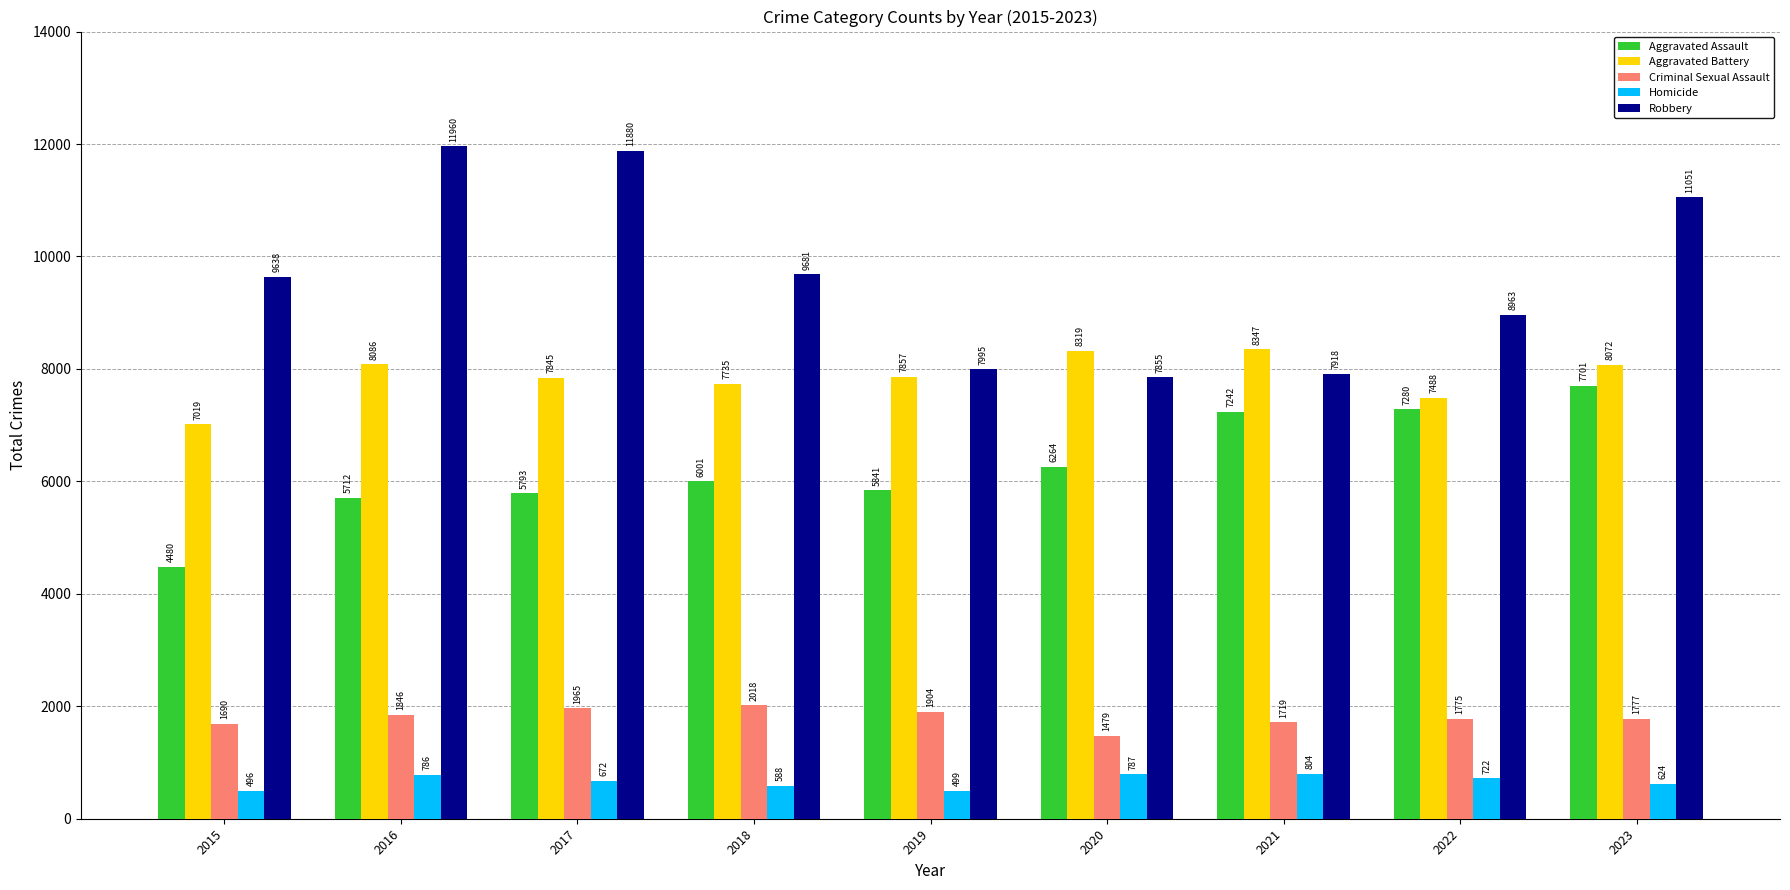

Is it true that Homicide equals 624 at 2023?

True